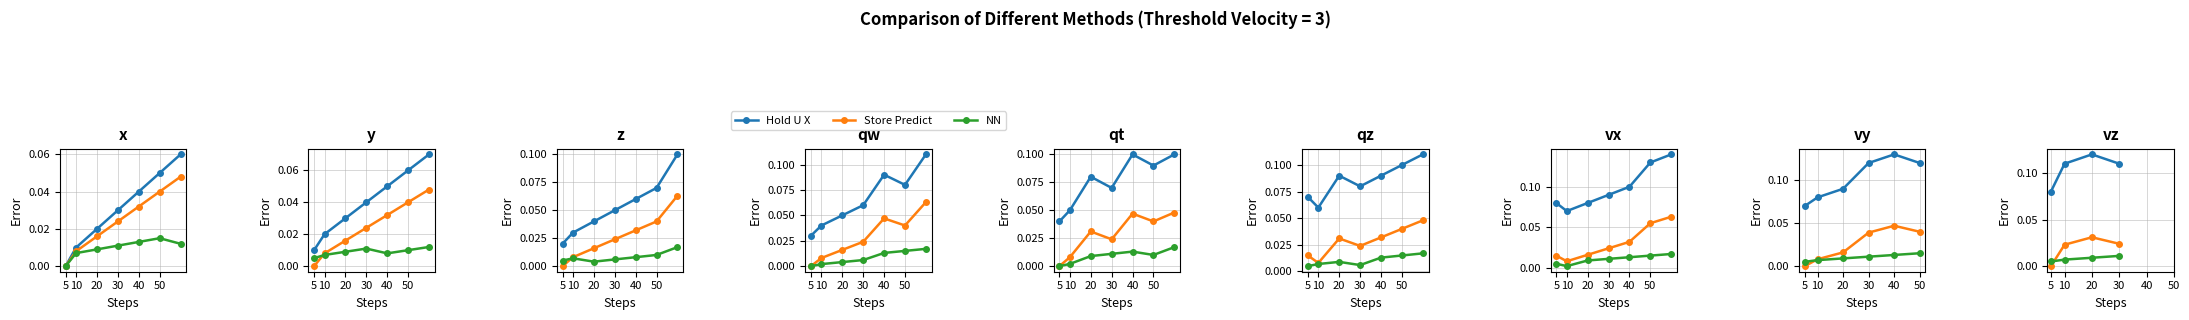

What are all the series names shown in the legend?

Hold U X, Store Predict, NN